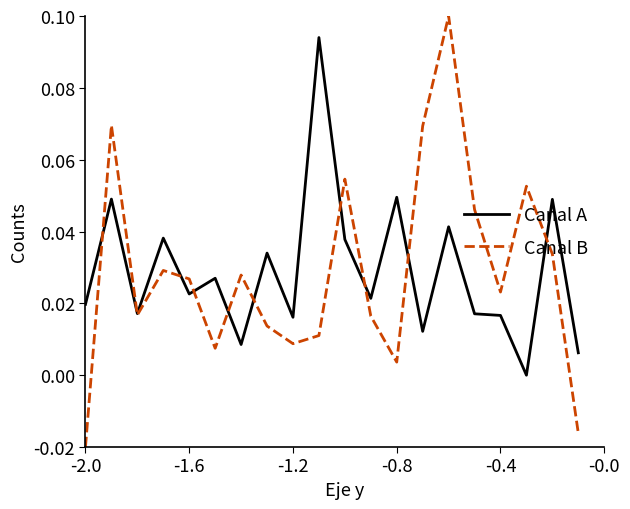

Which series has the widest spread of values?

Canal B